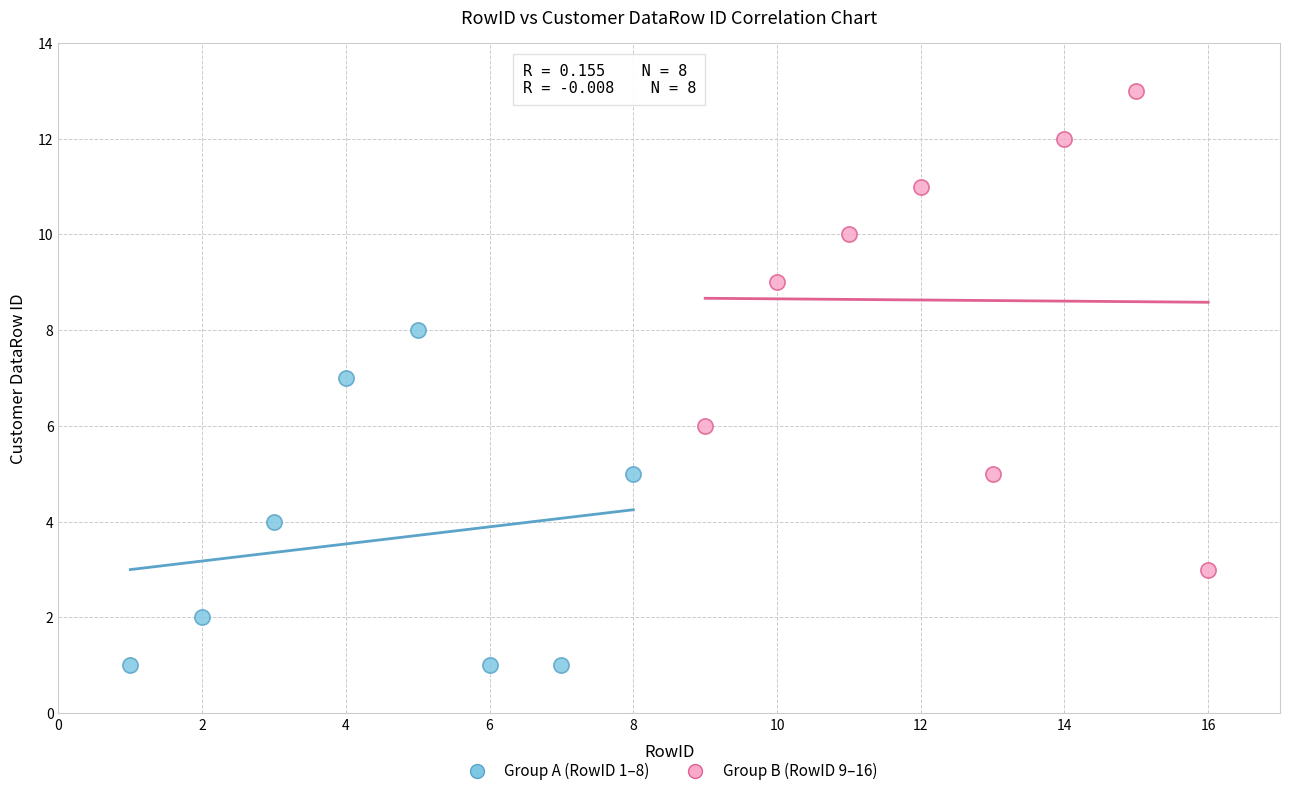

What are all the series names shown in the legend?

Group A (RowID 1–8), Group B (RowID 9–16)